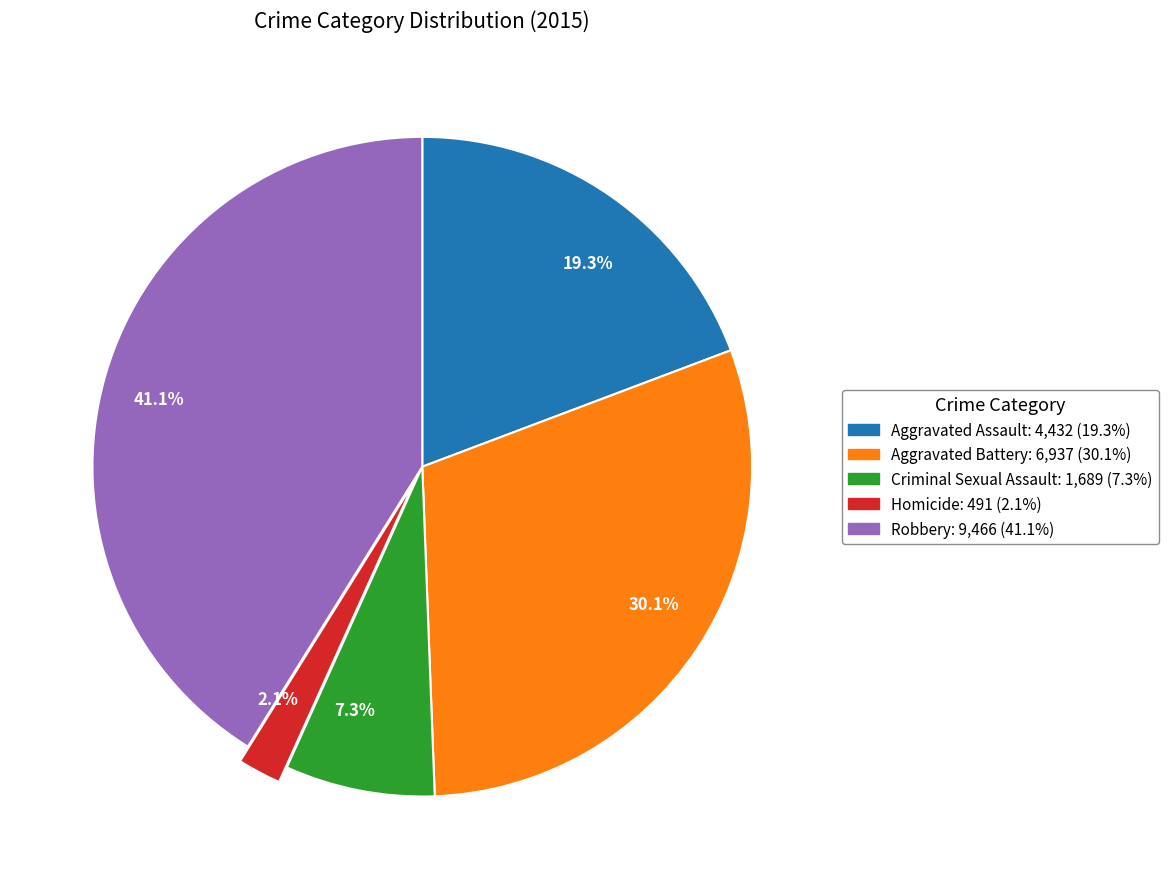

How many segments does this pie chart have?

5